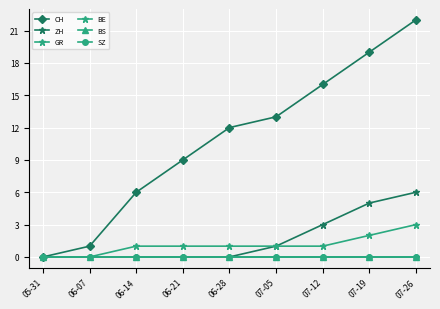

What is the spread (max minus min) of values at 06-07?

1